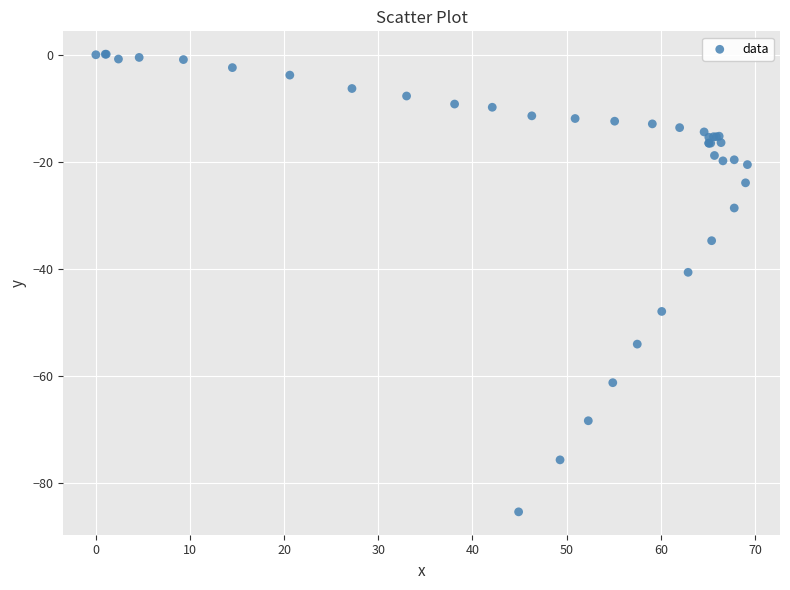

What Y value in the scatter plot is closest to -42?

-40.6